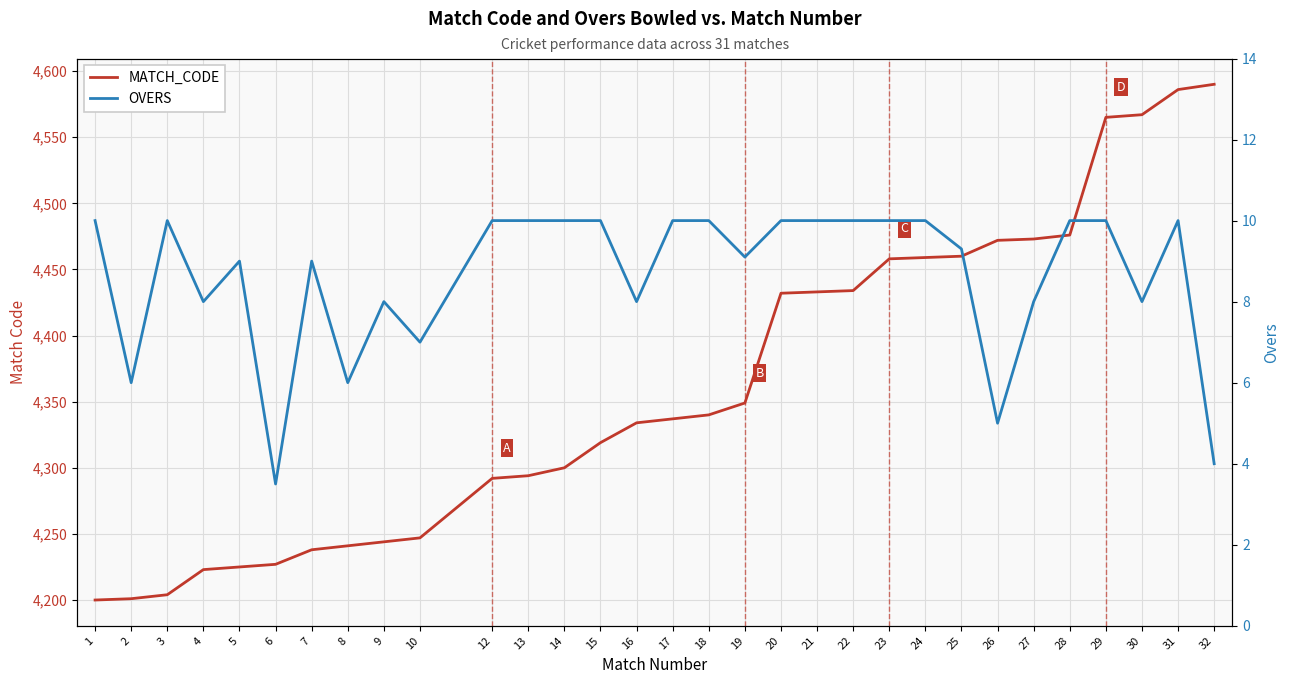

At which label is MATCH_CODE closest to 4395?

20